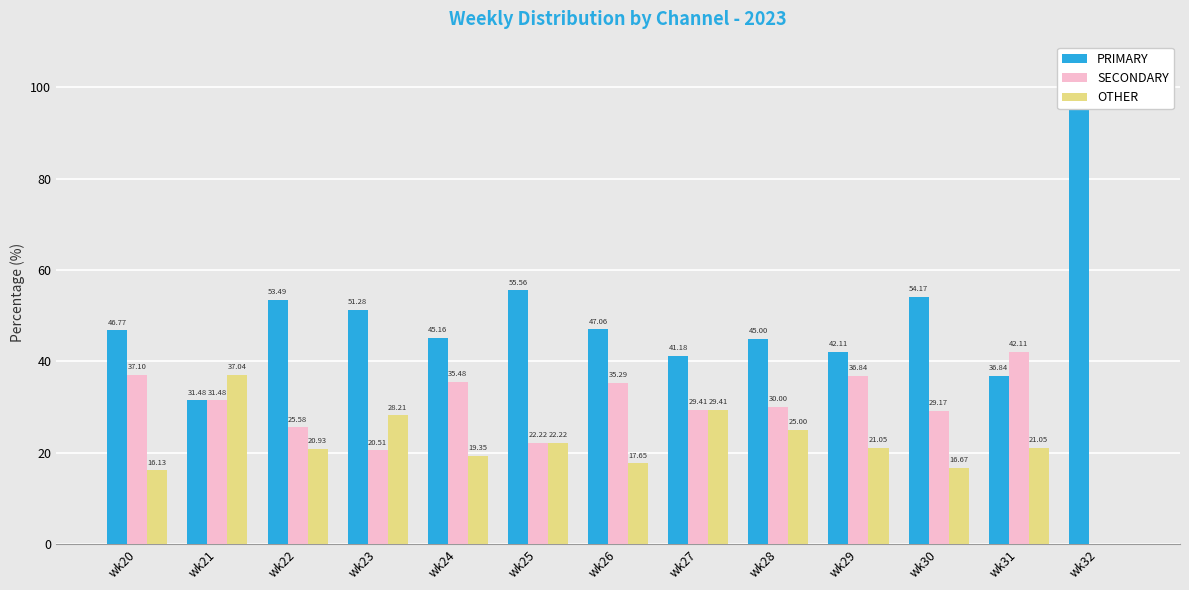

At which label does PRIMARY reach its peak?

wk32